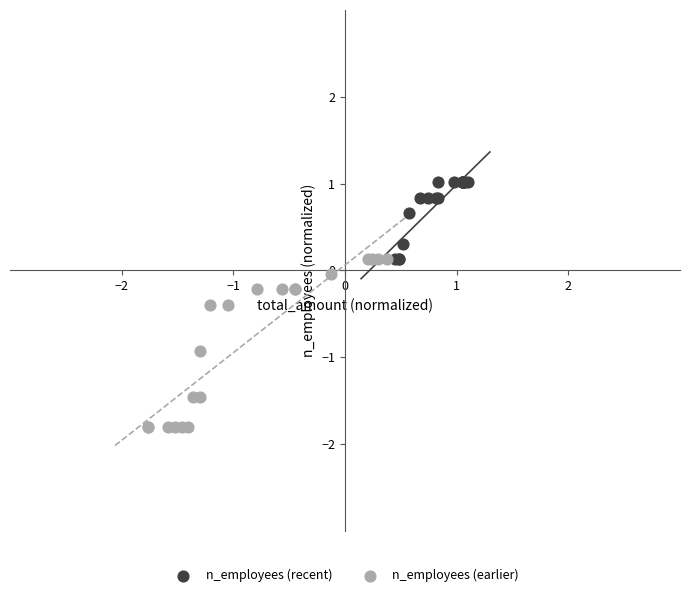

What are all the series names shown in the legend?

n_employees (recent), n_employees (earlier)